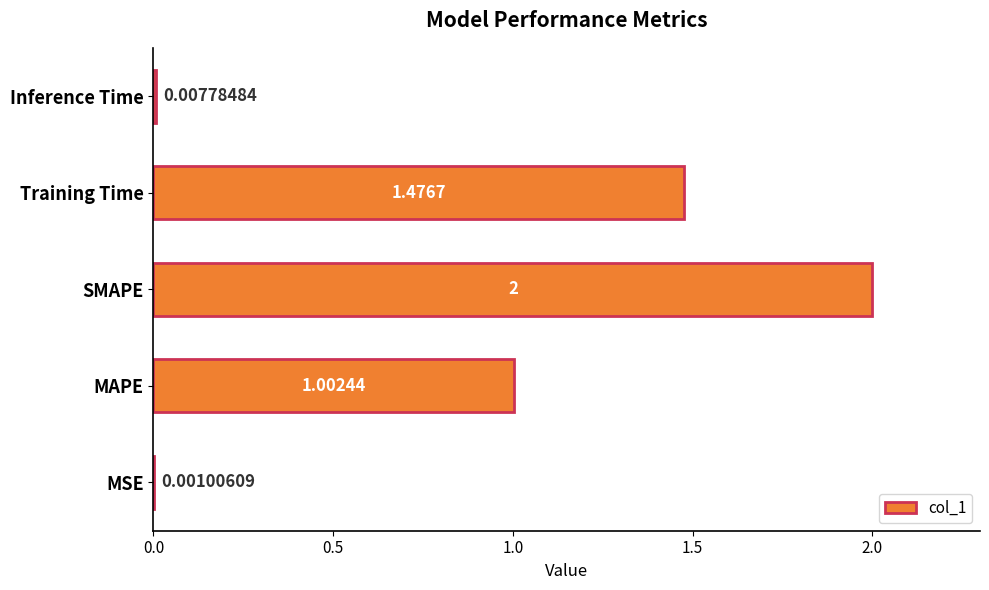

Where is the data nearest to the value 1?

MAPE